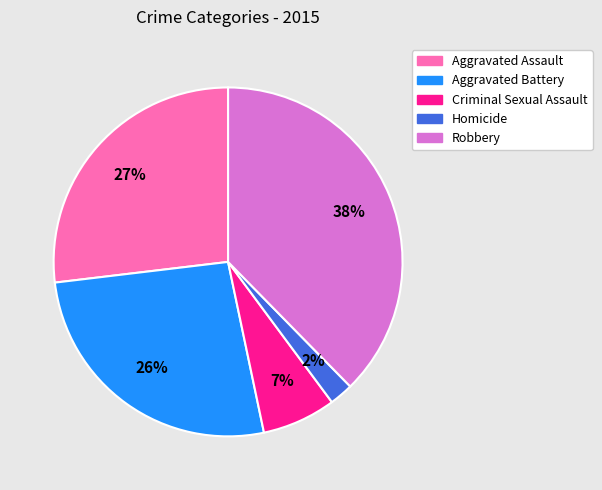

To the nearest percent, what percentage of the pie is Criminal Sexual Assault?

7%